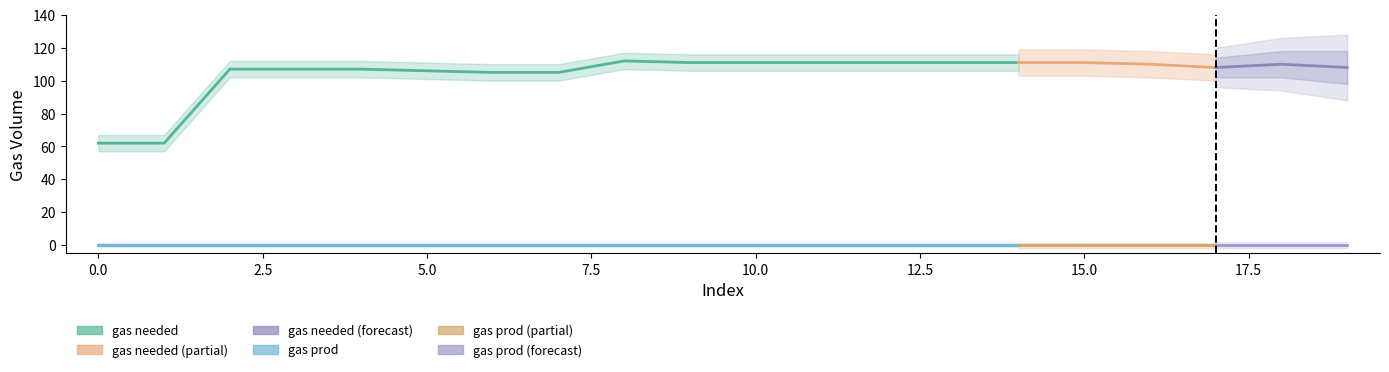

Which series has the largest range (max minus min)?

gas needed